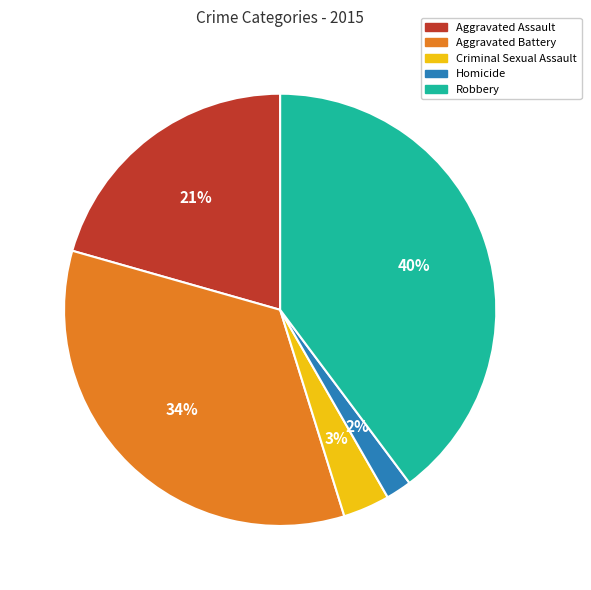

True or false: Aggravated Assault accounts for 21% of the total.

True